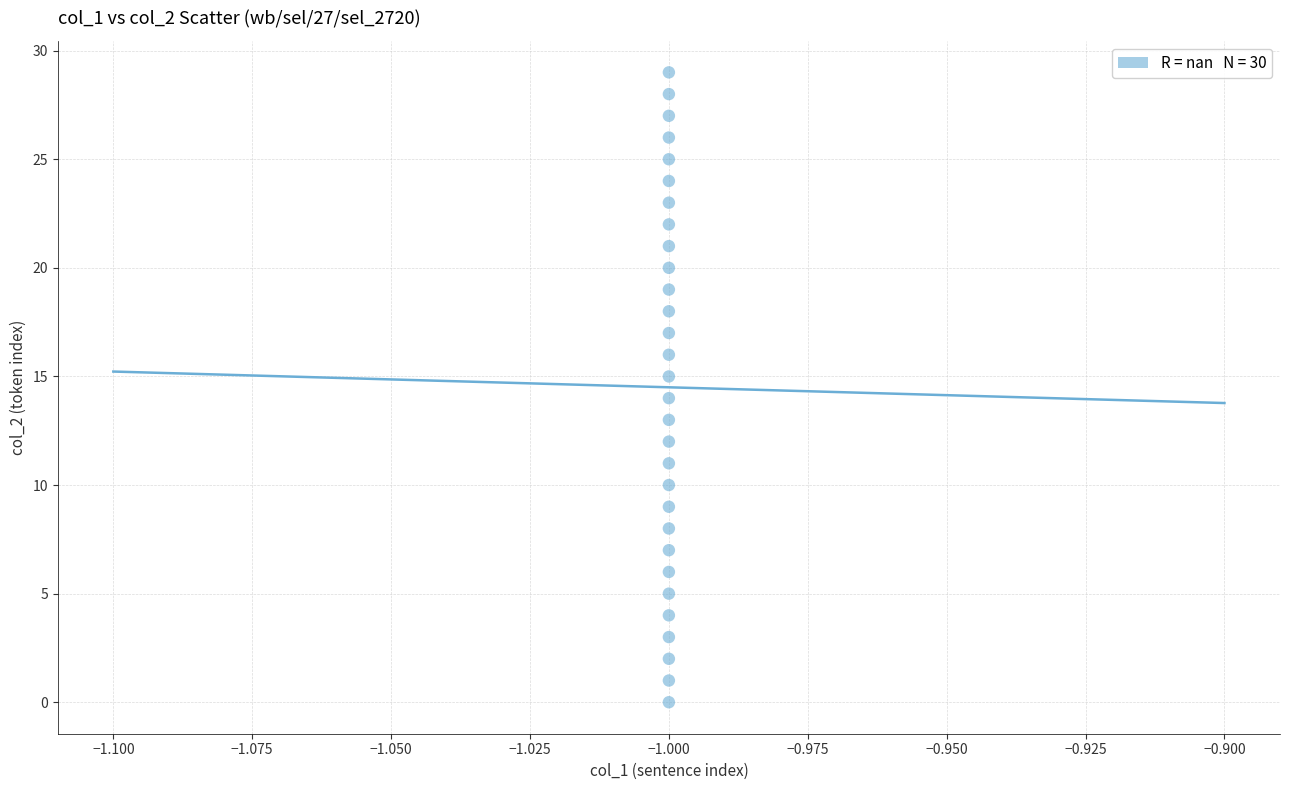

What is the range of Y values (max minus min)?

29